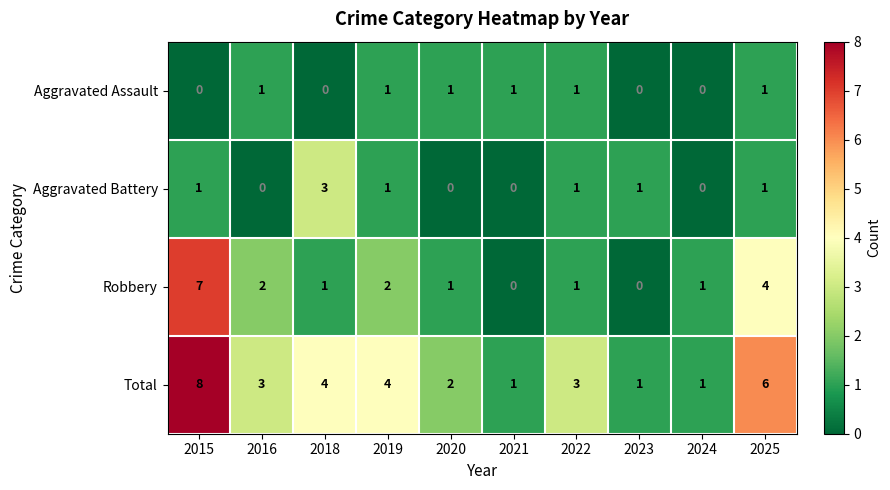

Rank the series by their maximum value, from highest to lowest.

Total, Robbery, Aggravated Battery, Aggravated Assault